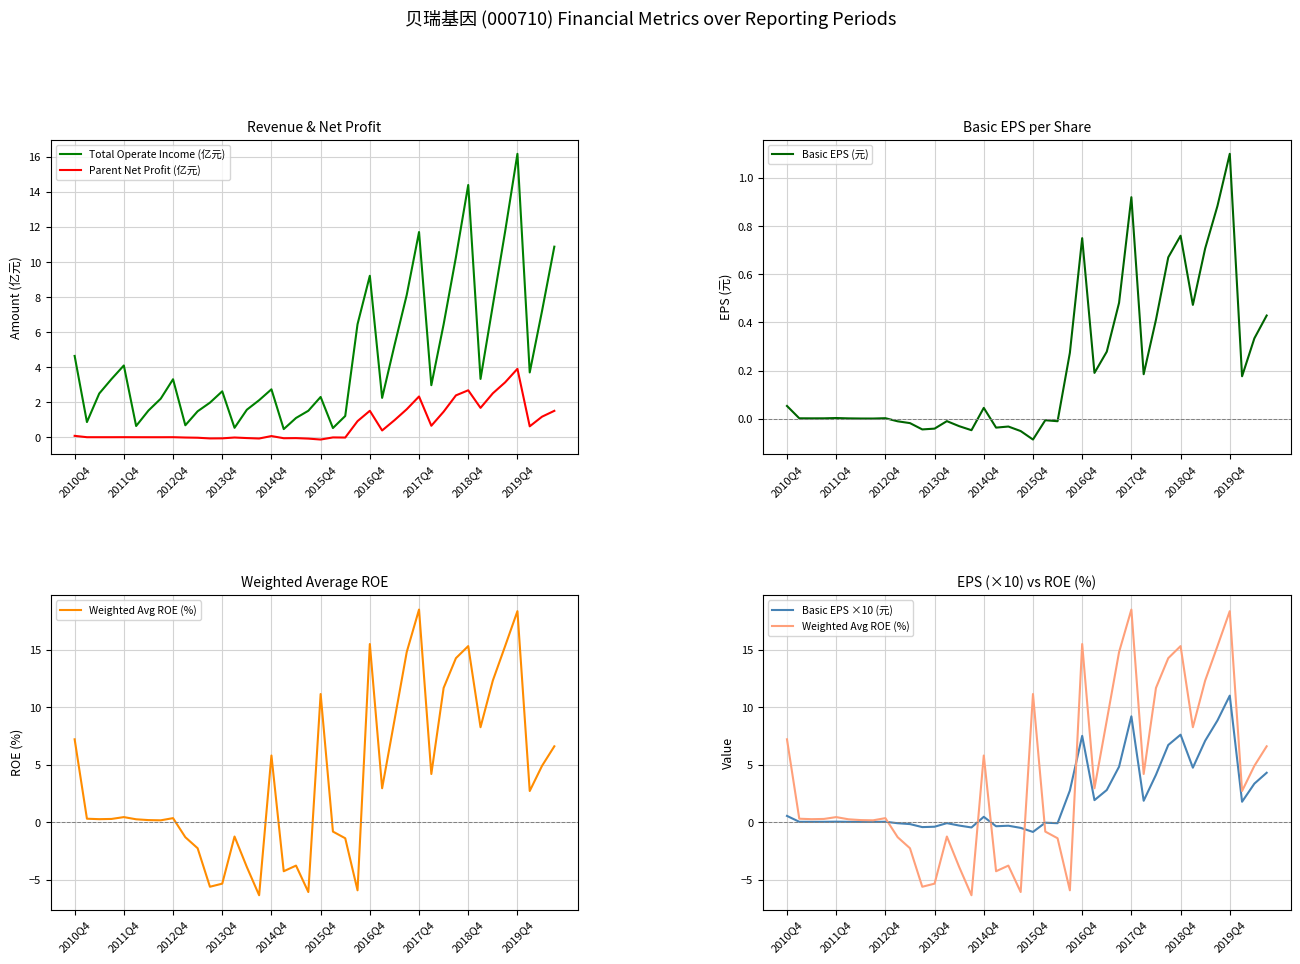

True or false: Total Operate Income (亿元) and Parent Net Profit (亿元) cross at least once.

False